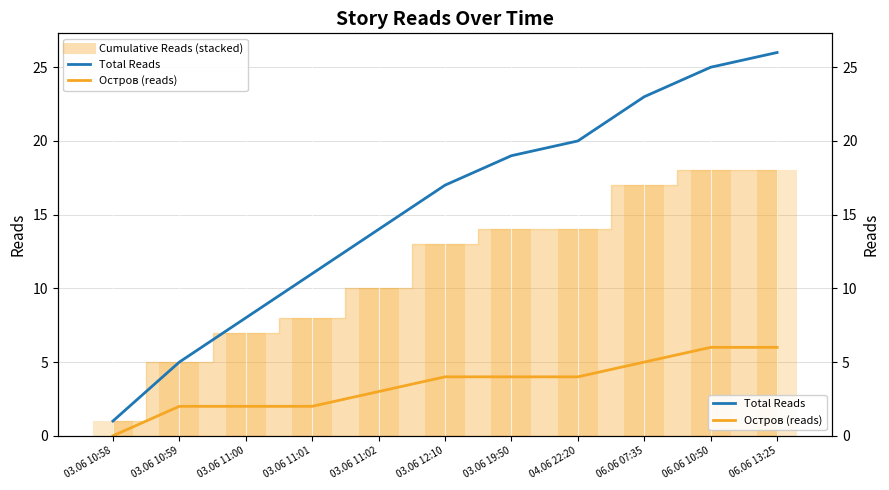

What is the label of the 3rd bar from the right?

06.06 07:35